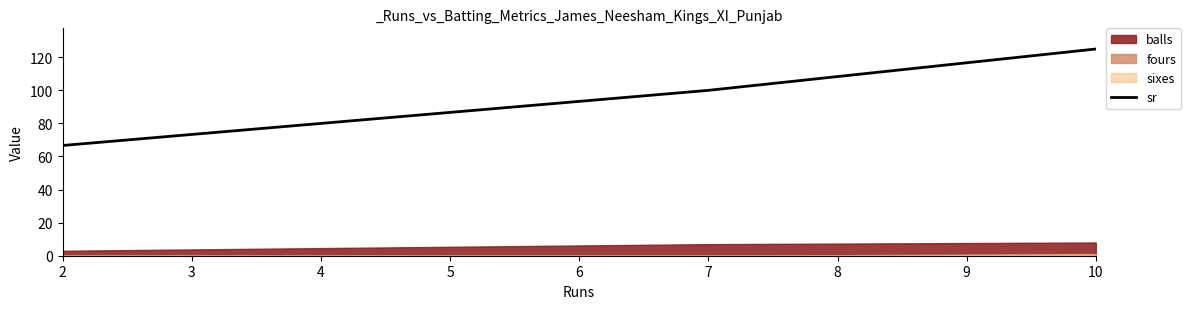

What is the minimum value for sr?

66.7